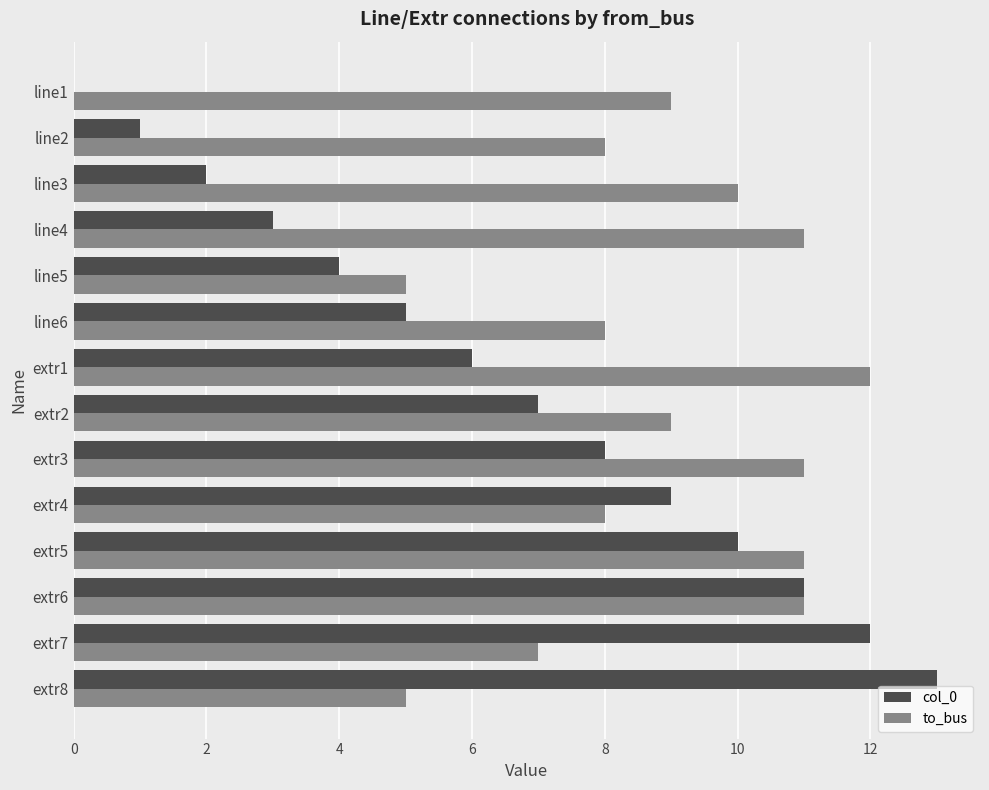

Which series has the largest total across all categories?

to_bus